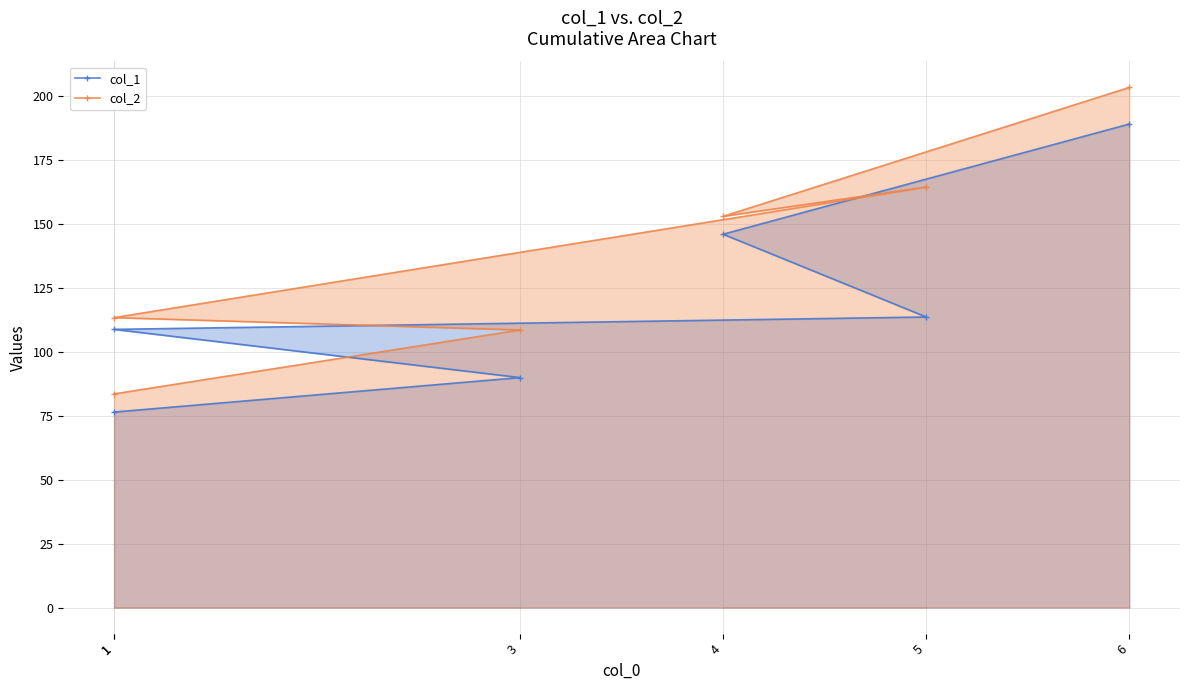

How many values in the col_2 series are below 152?

3